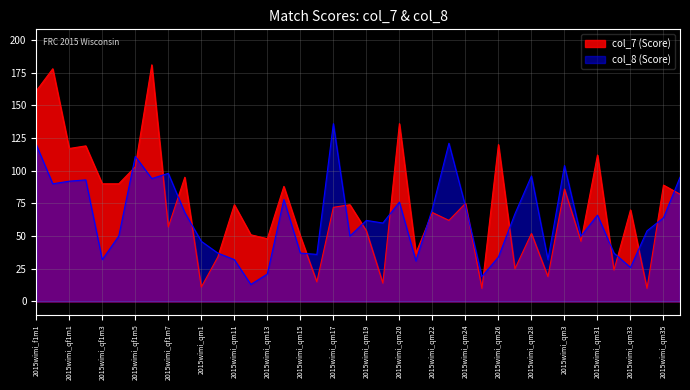

What is the label of the 1st point from the left?

2015wimi_f1m1